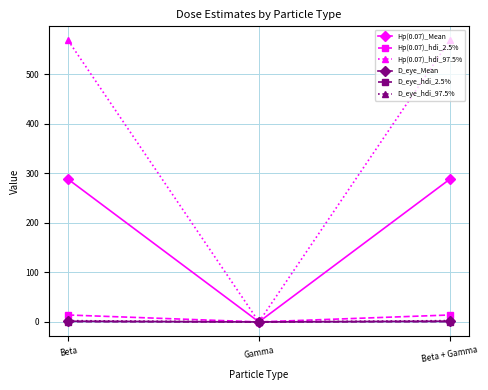

What are all the series names shown in the legend?

Hp(0.07)_Mean, Hp(0.07)_hdi_2.5%, Hp(0.07)_hdi_97.5%, D_eye_Mean, D_eye_hdi_2.5%, D_eye_hdi_97.5%